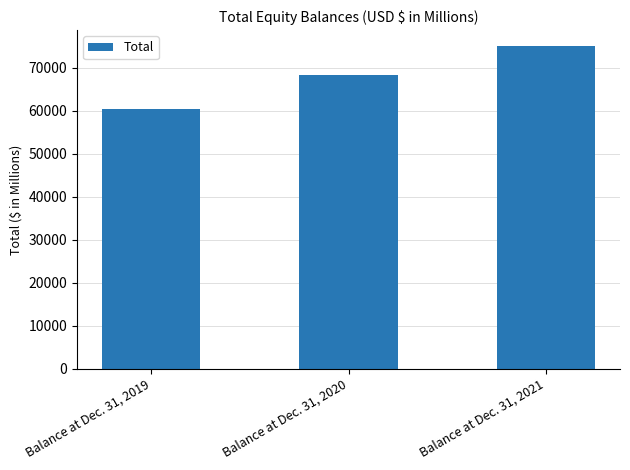

Reading left to right, extract all data points from this chart.

Balance at Dec. 31, 2019=60436	Balance at Dec. 31, 2020=68328	Balance at Dec. 31, 2021=75045